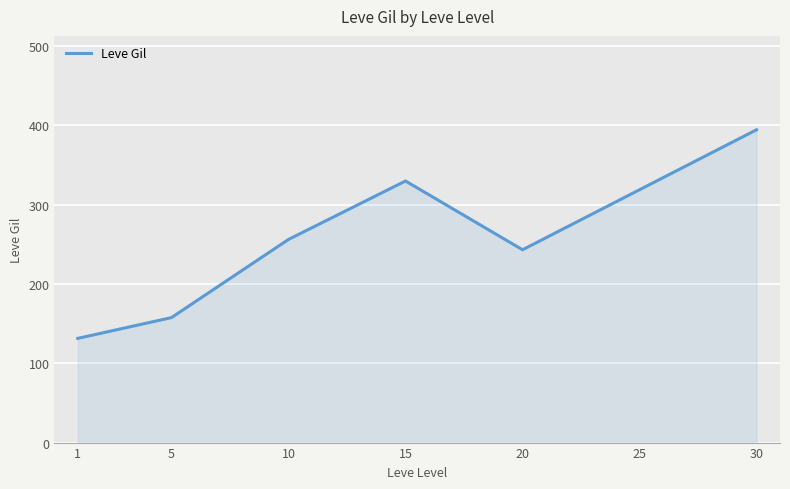

Rank the categories by value from highest to lowest.

30, 15, 25, 10, 20, 5, 1